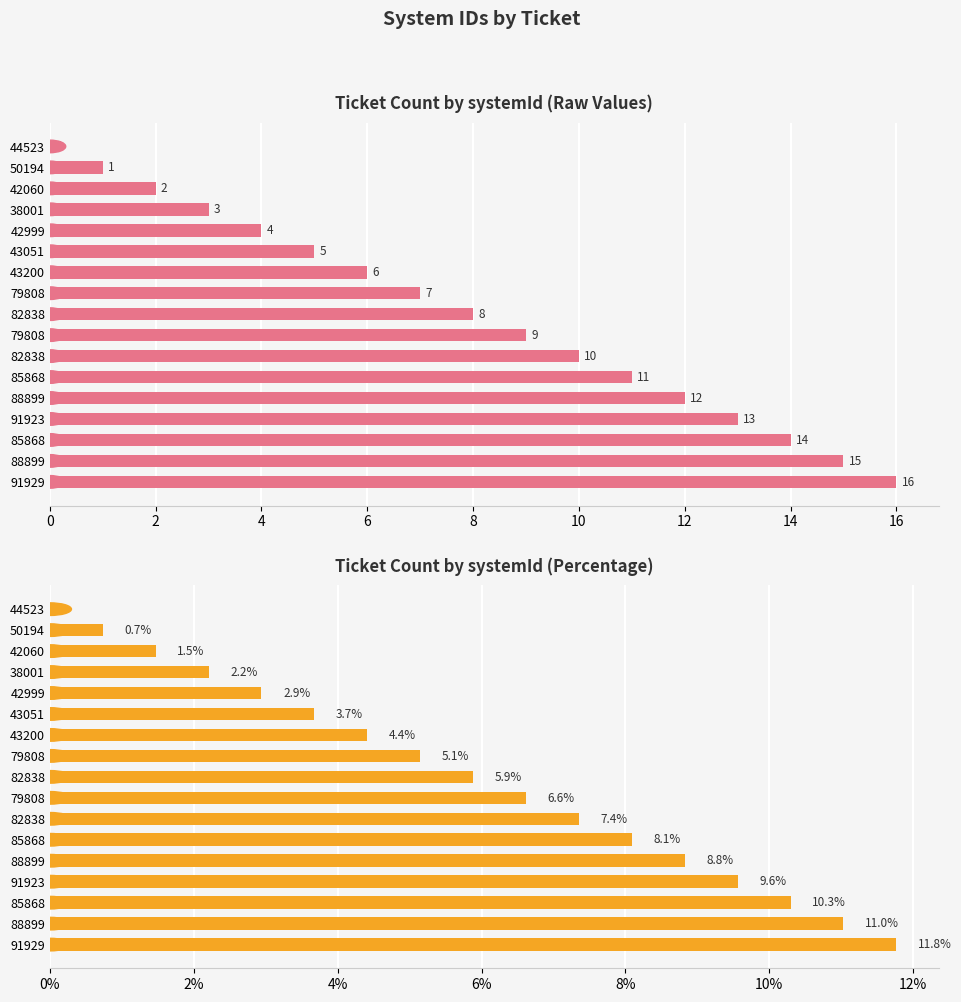

Rank the series at 91923 from lowest to highest value.

systemId %, systemId